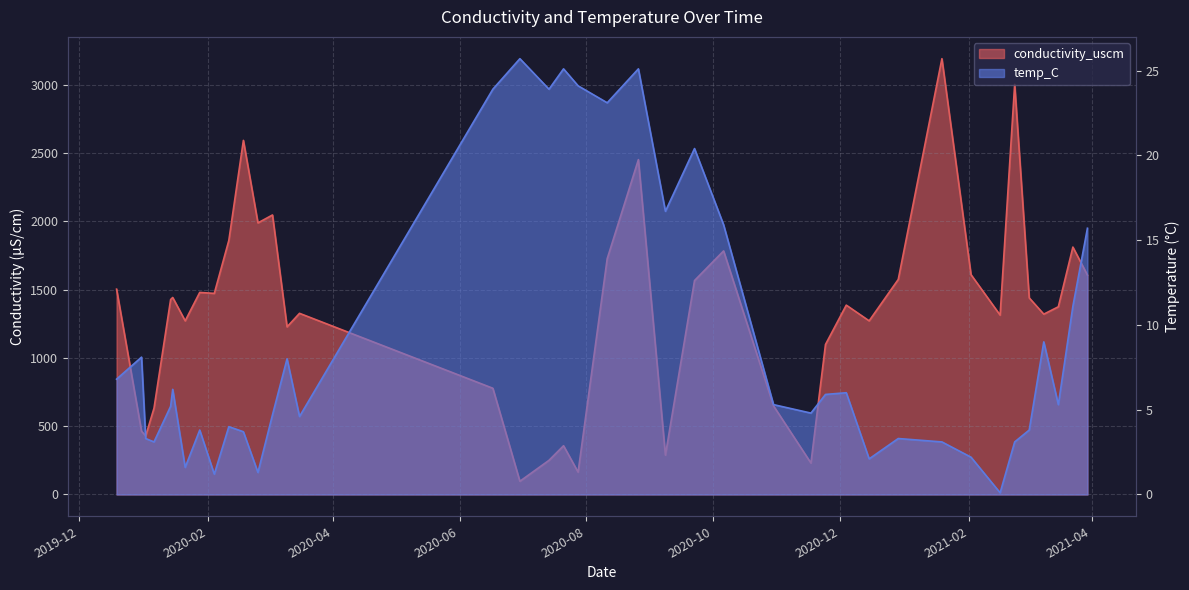

Is it true that temp_C equals 2.6 at 2020-01-21?

False